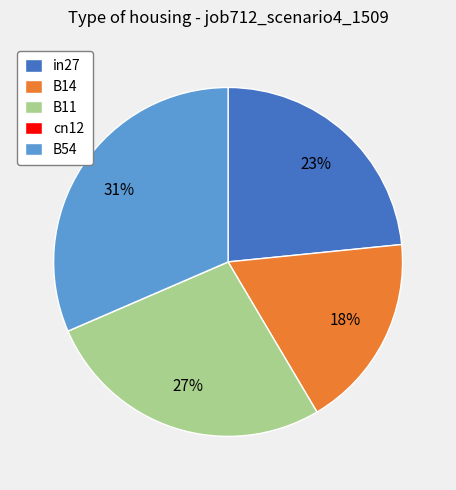

To the nearest percent, what percentage of the pie is B54?

31%